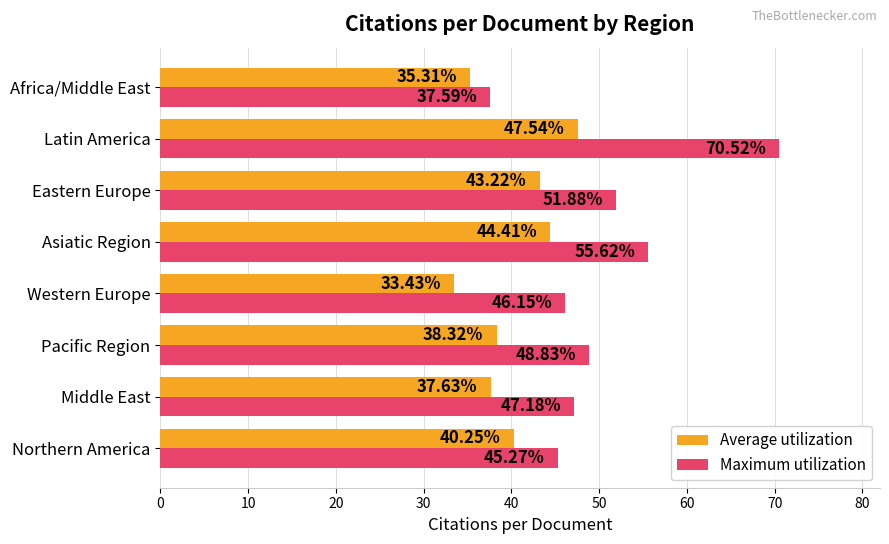

Where is Maximum utilization nearest to the value 54?

Asiatic Region